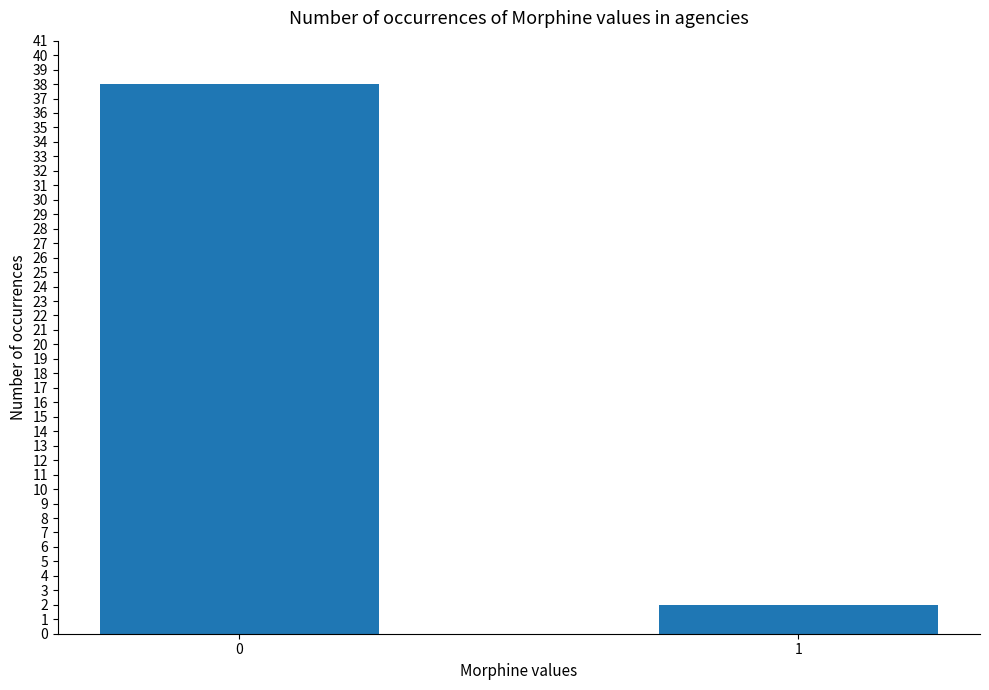

What is the average value?

20